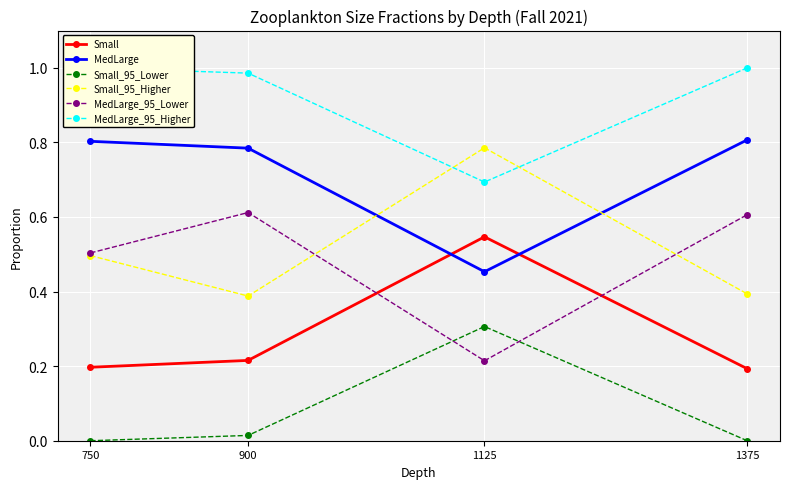

How many Small values are between 0 and 1?

4